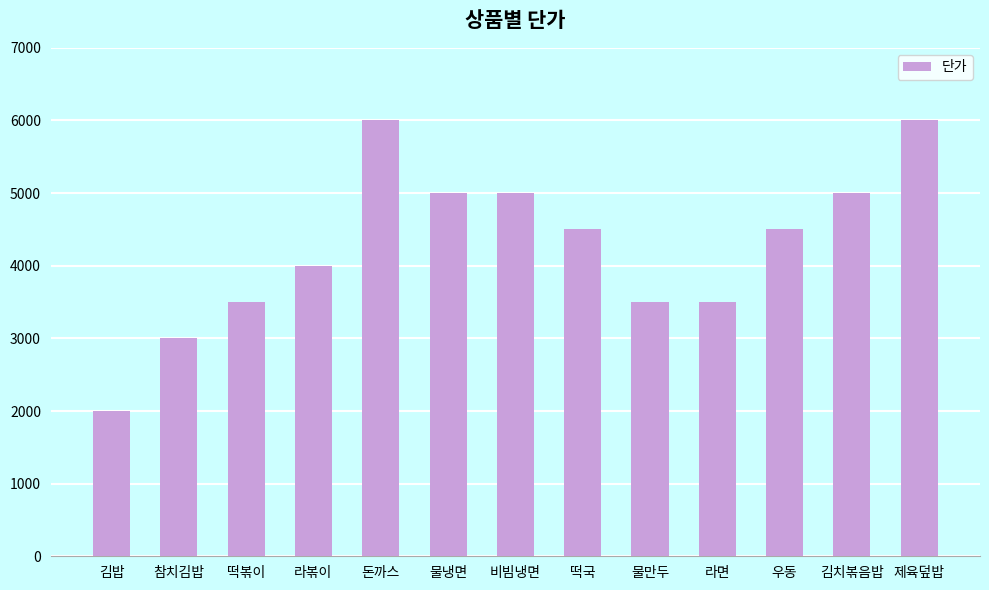

What position from the left is 참치김밥?

2